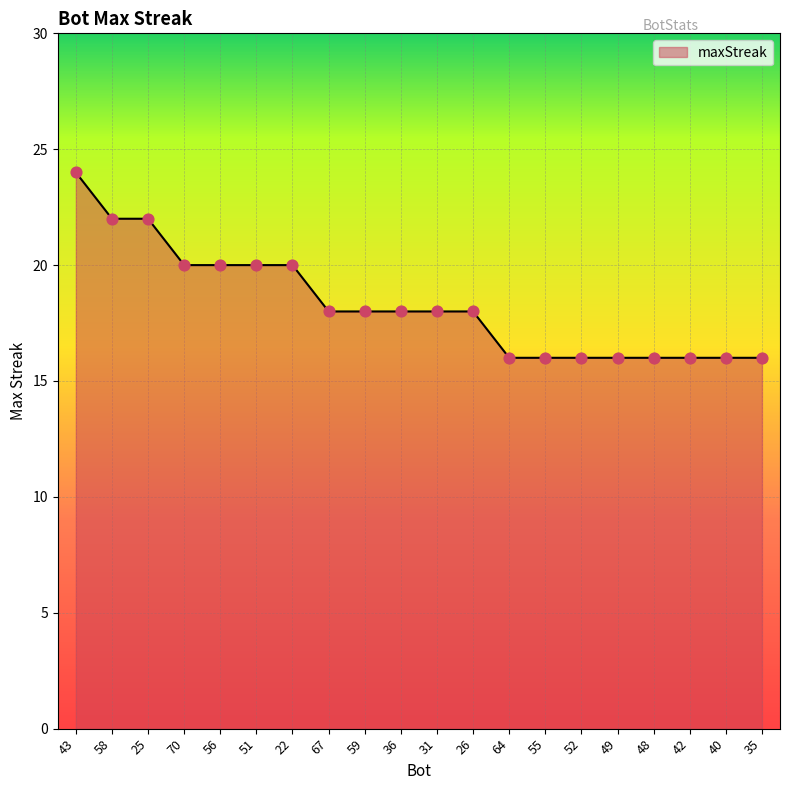

Approximately how many times larger is the value at 26 compared to 67?

1.0